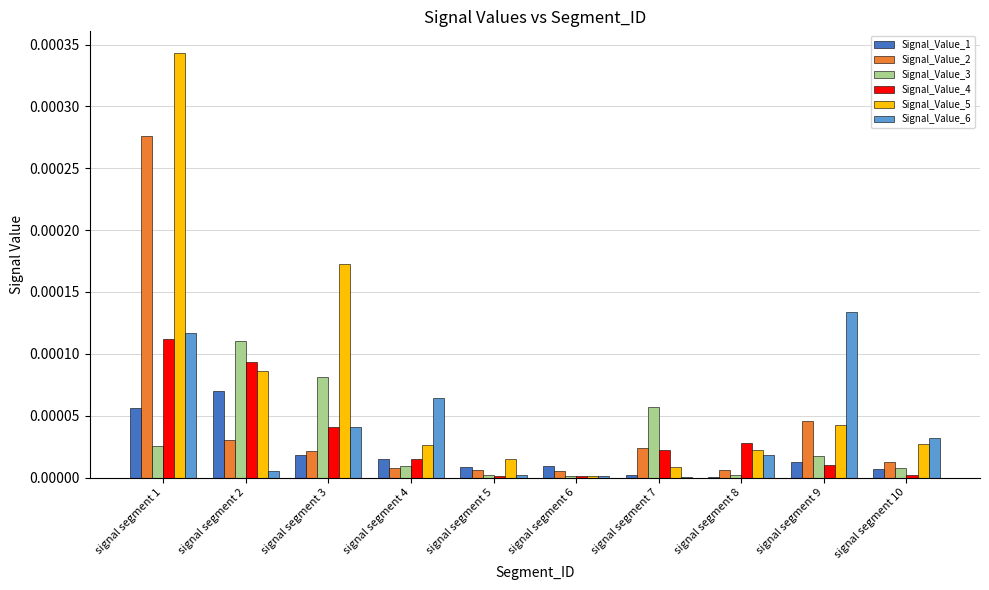

Which label corresponds to the largest value in the chart?

signal segment 1